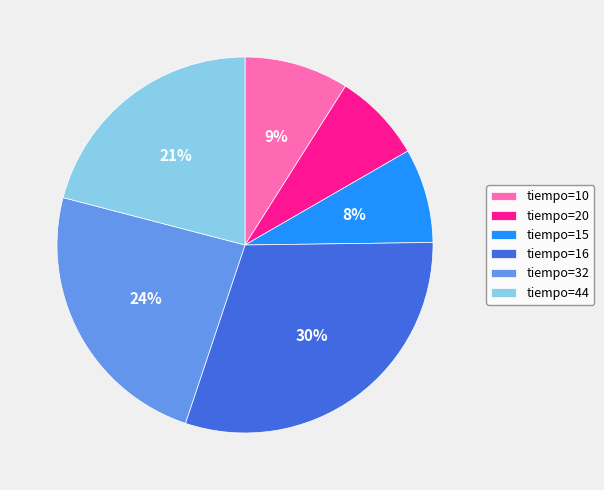

Is there a majority slice in this chart?

No